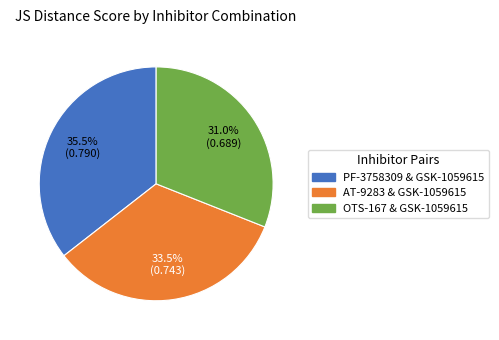

Does any single category account for the majority?

No